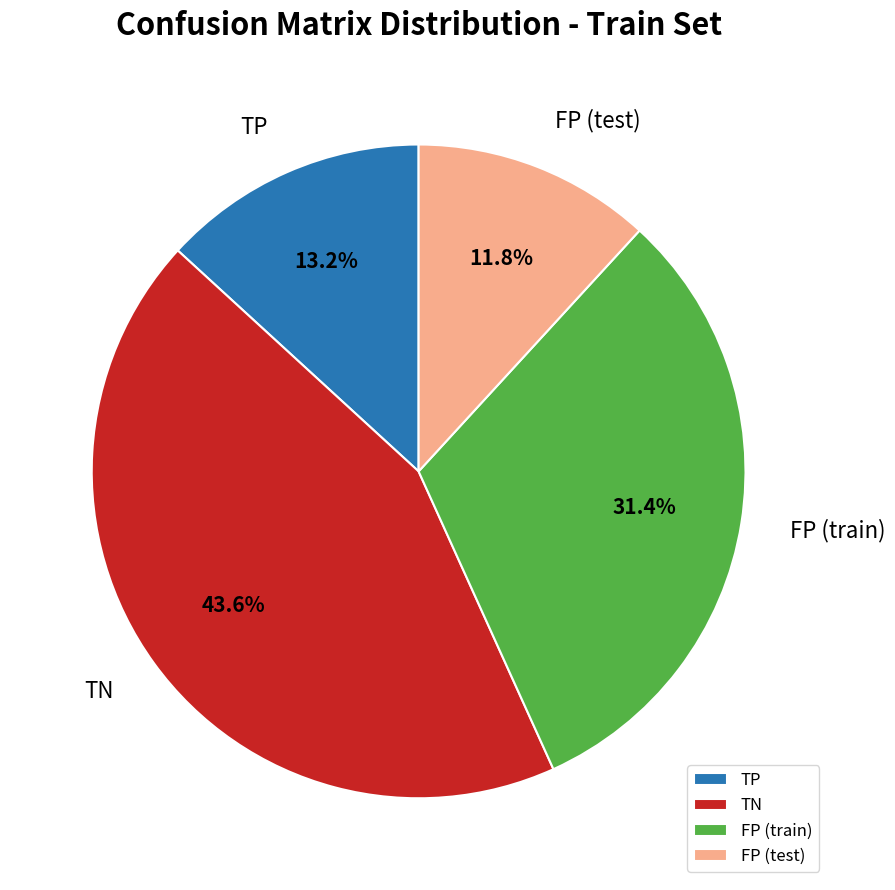

Is there any slice that represents more than half of the pie?

No